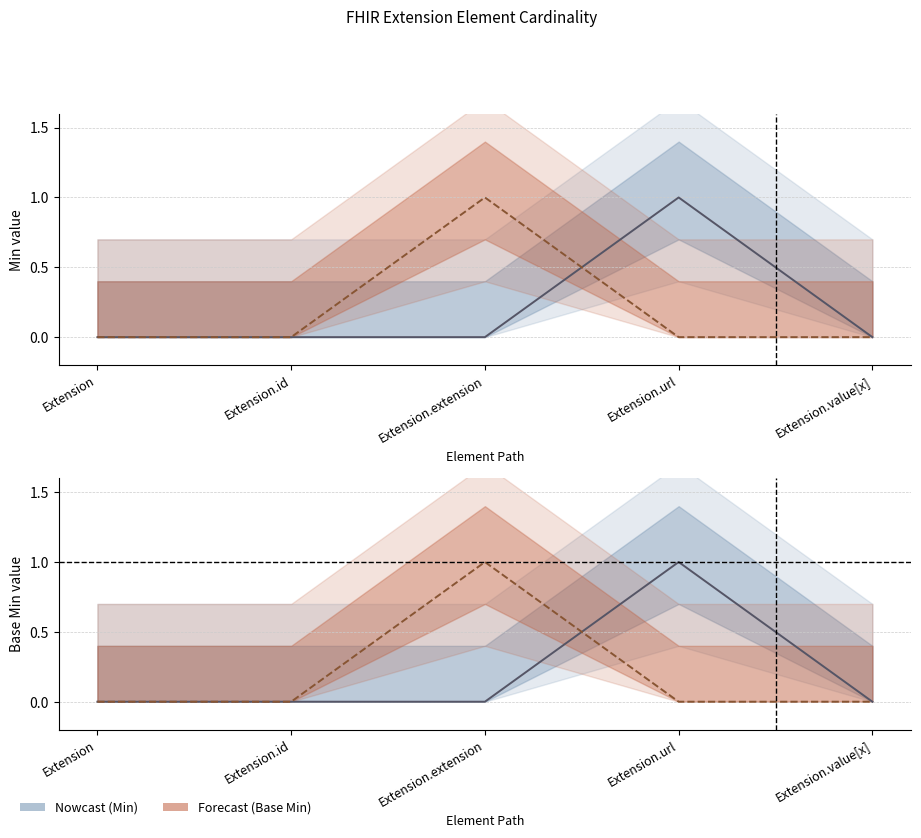

What is the maximum value shown in the chart?

1